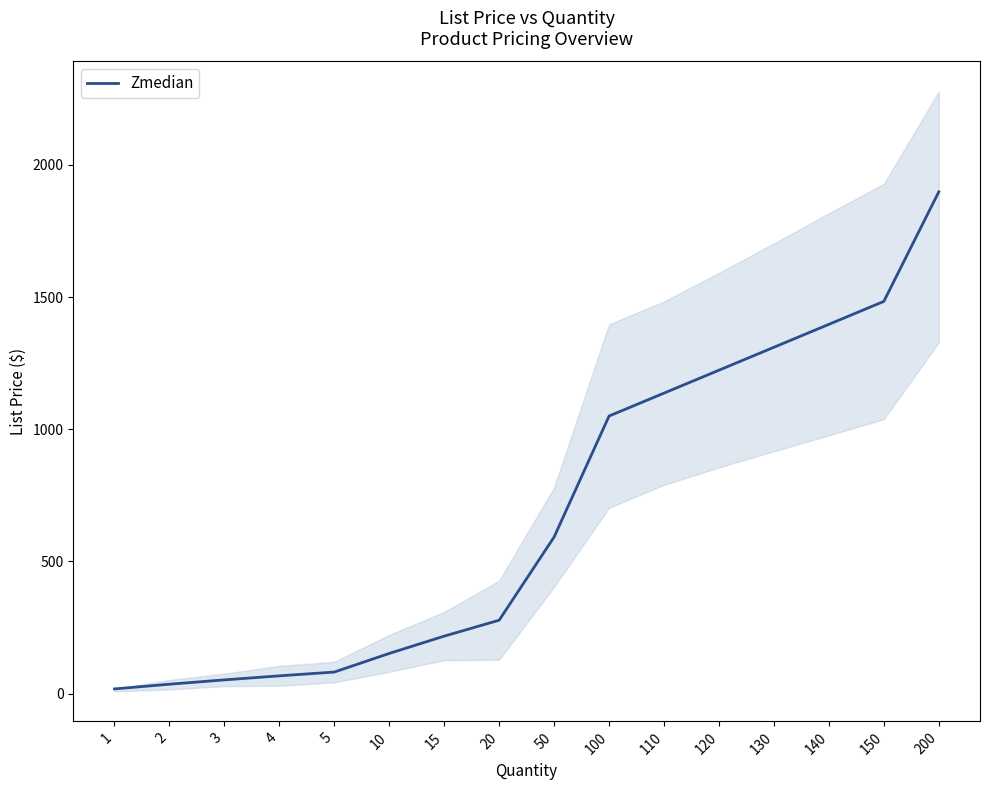

What is the maximum value shown in the chart?

1898.0